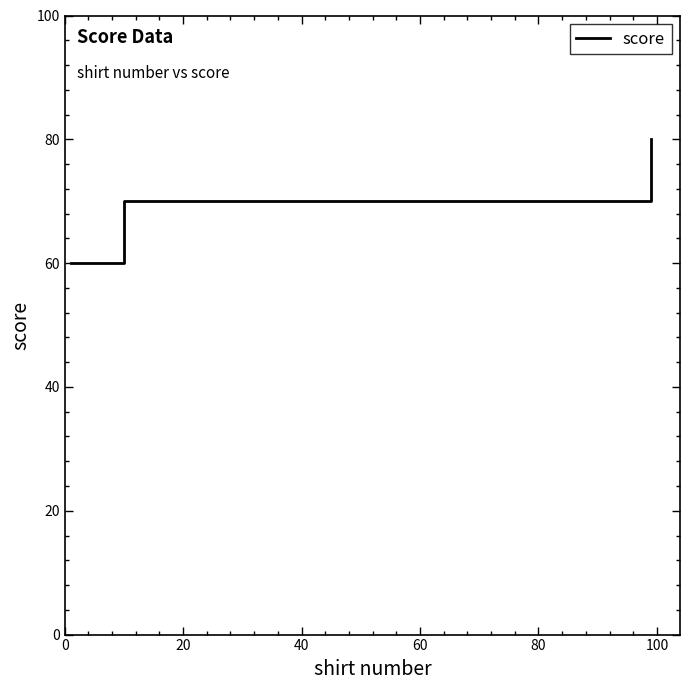

What is the average value?

70